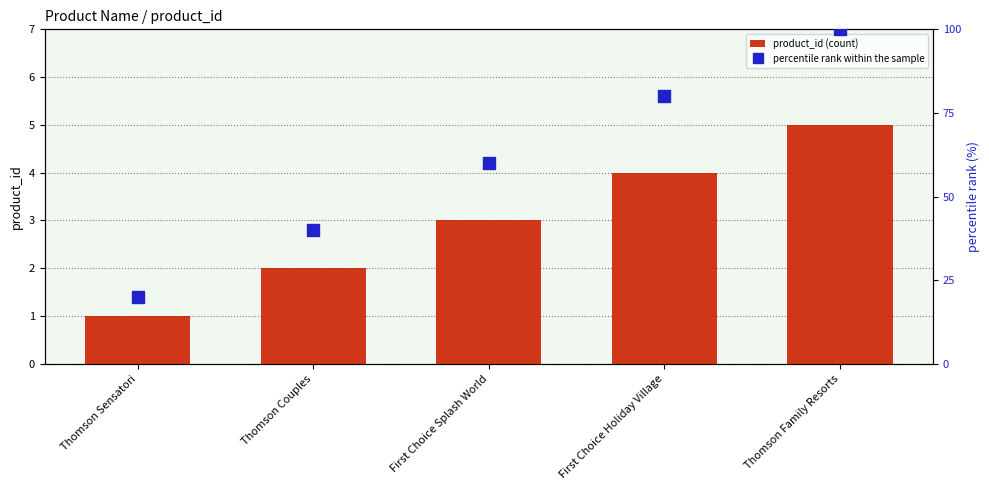

Which series has the largest total across all categories?

percentile rank within the sample